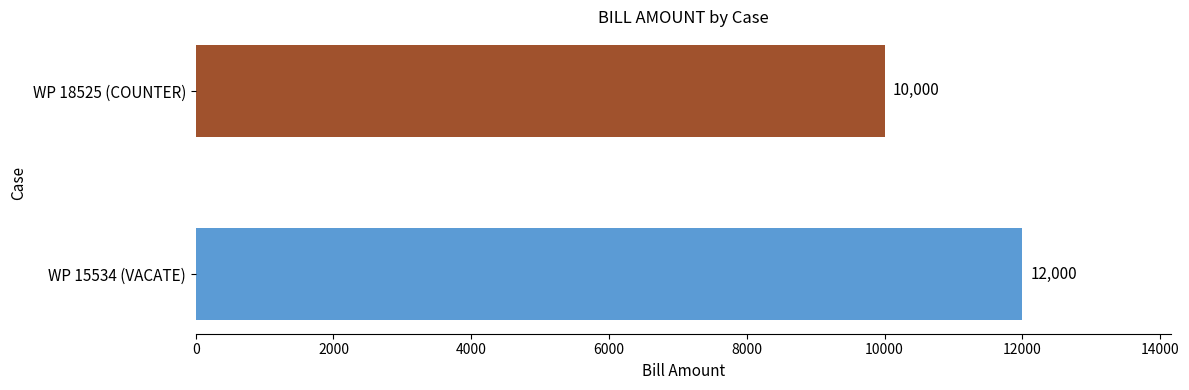

What is the difference between the maximum and minimum values?

2000